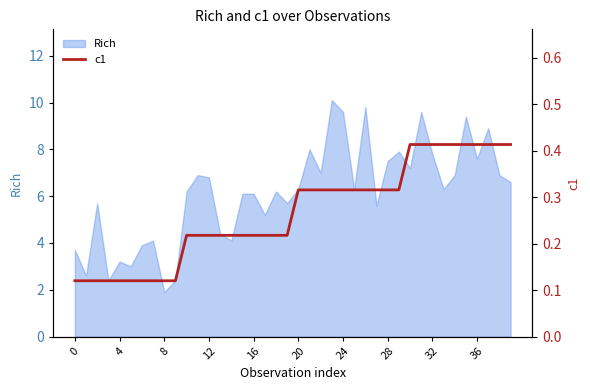

Does the chart have visible grid lines?

No